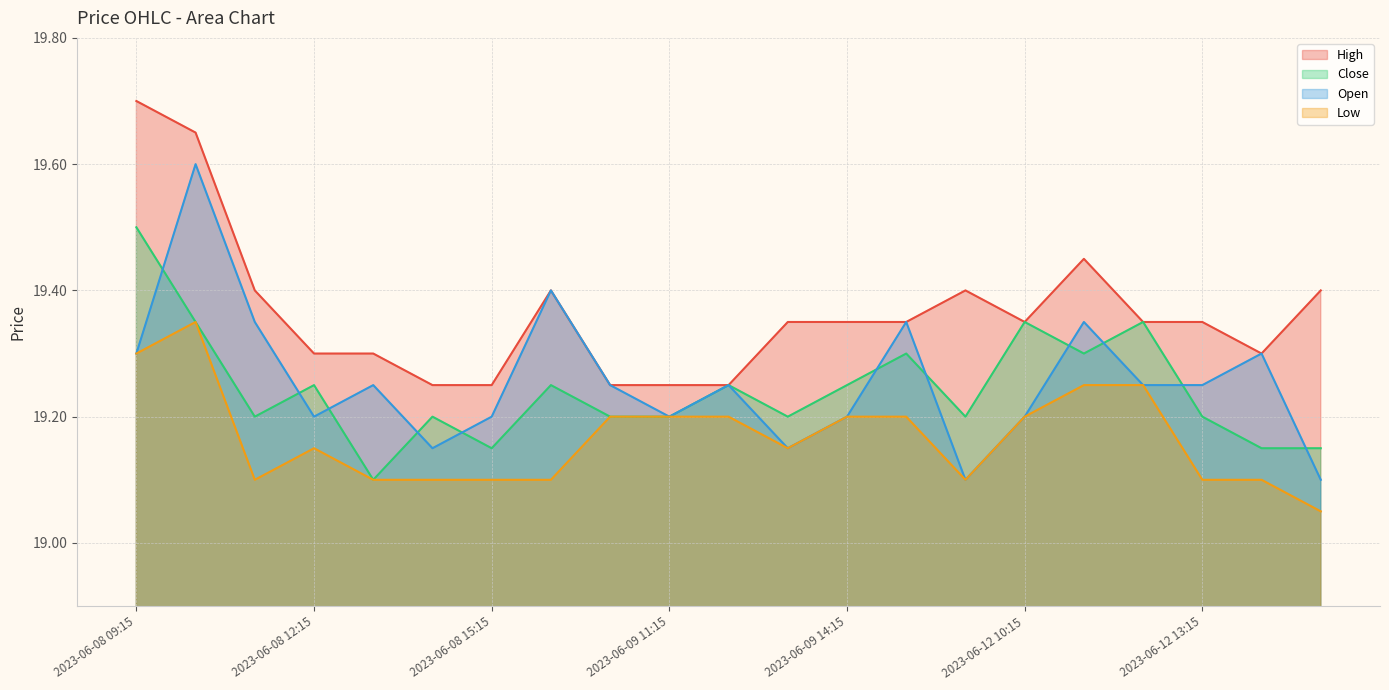

Which series has the widest spread of values?

Open